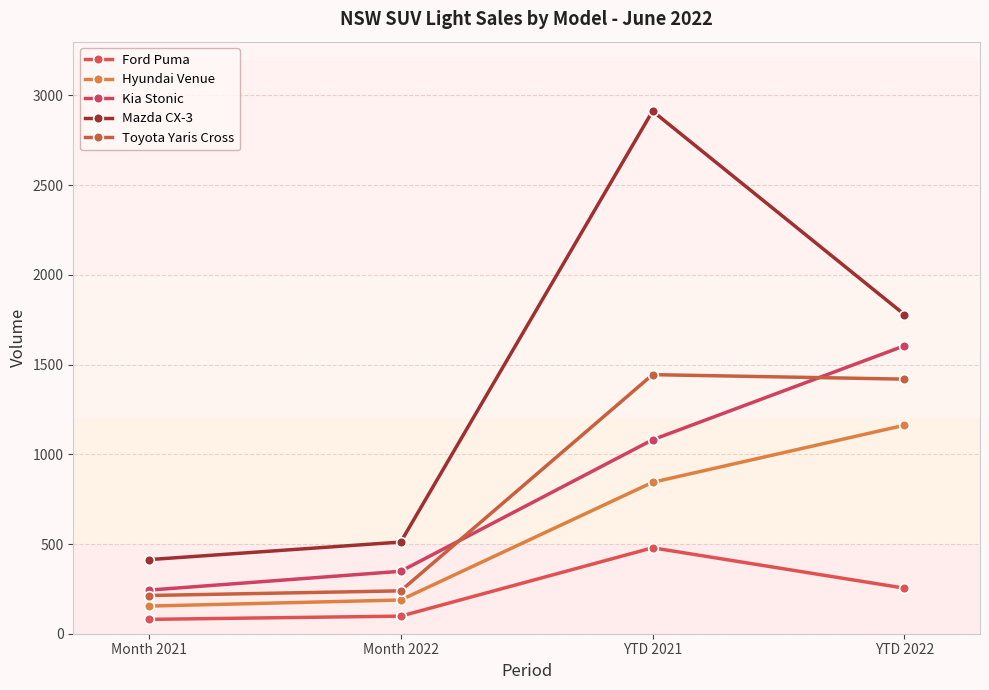

What is the average value of the Hyundai Venue series?

587